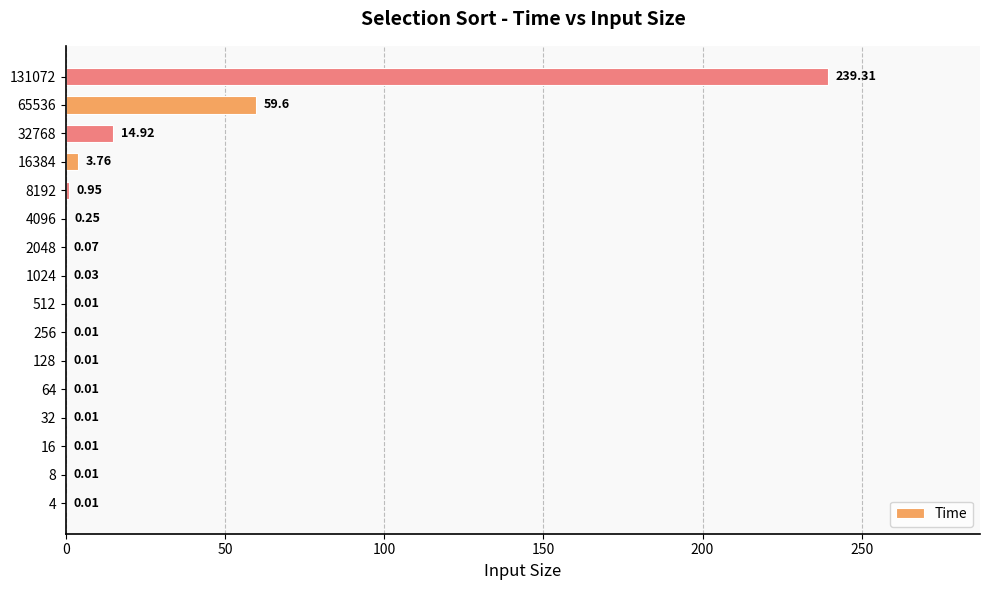

Which label corresponds to the largest value in the chart?

131072